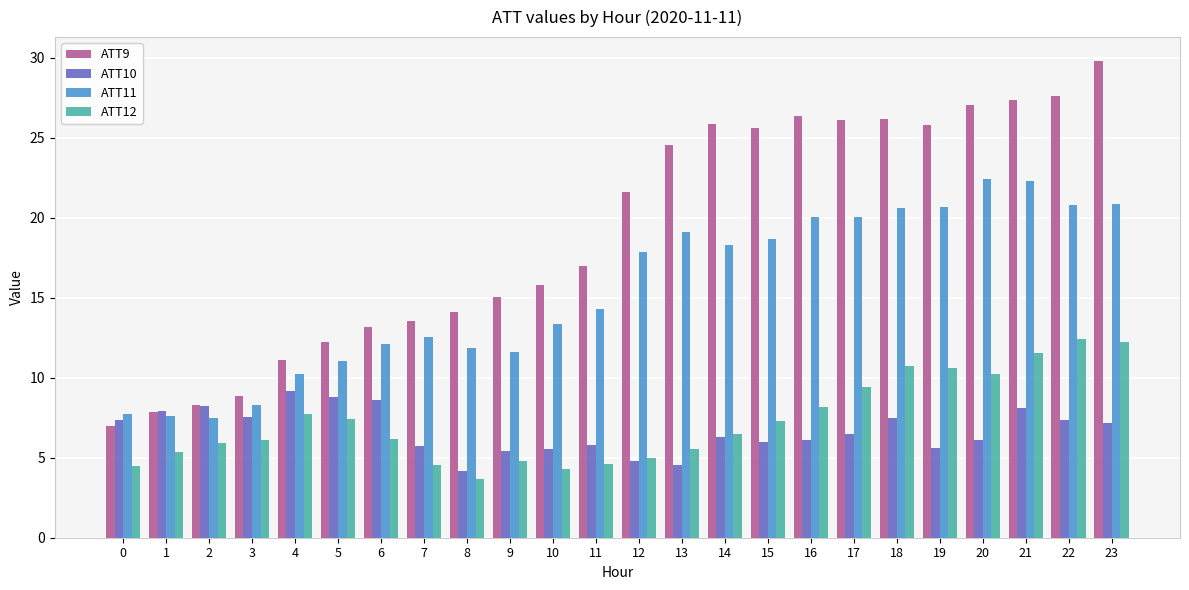

The value of ATT11 at 15 is 18.7. True or false?

True